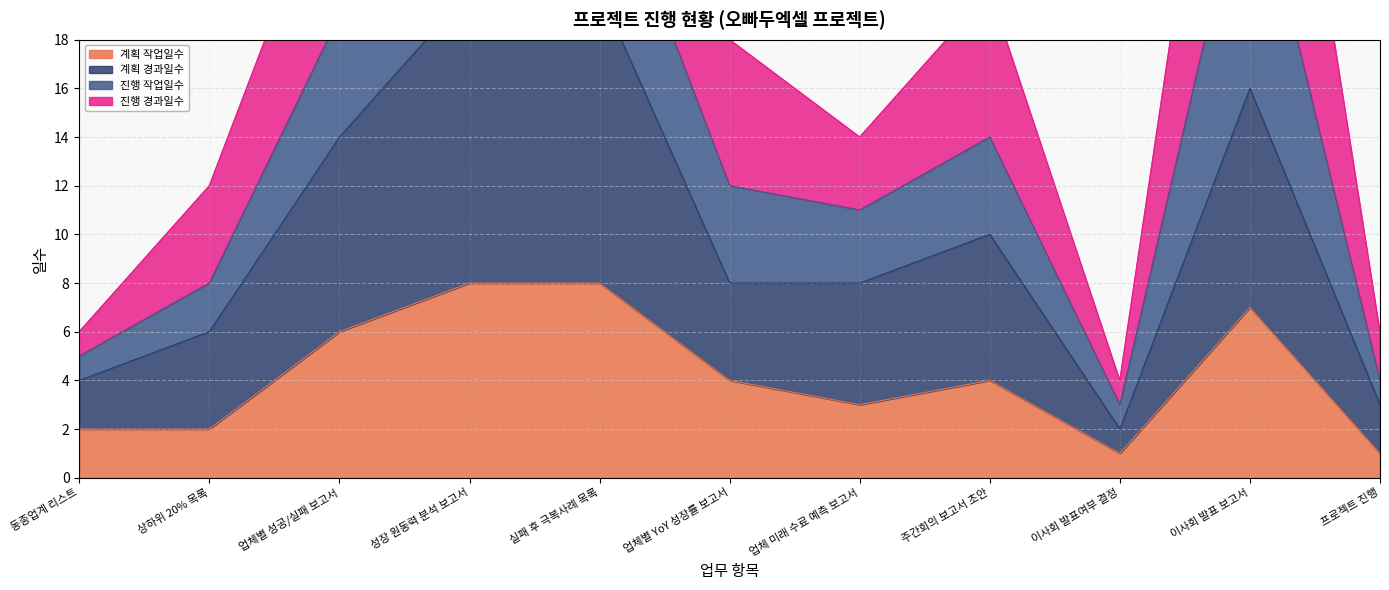

What is the approximate value of 계획 작업일수 at 주간회의 보고서 초안?

4